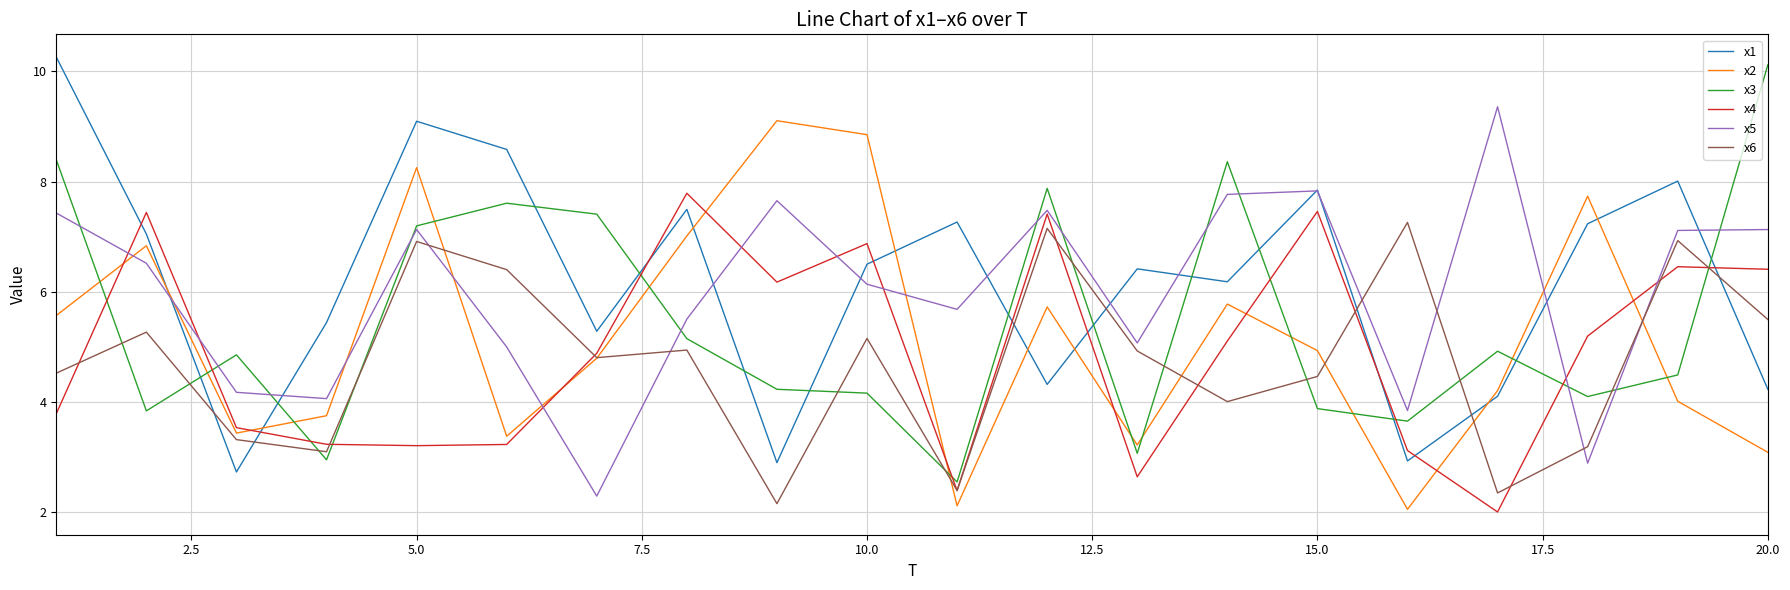

What is the maximum value shown in the chart?

10.3